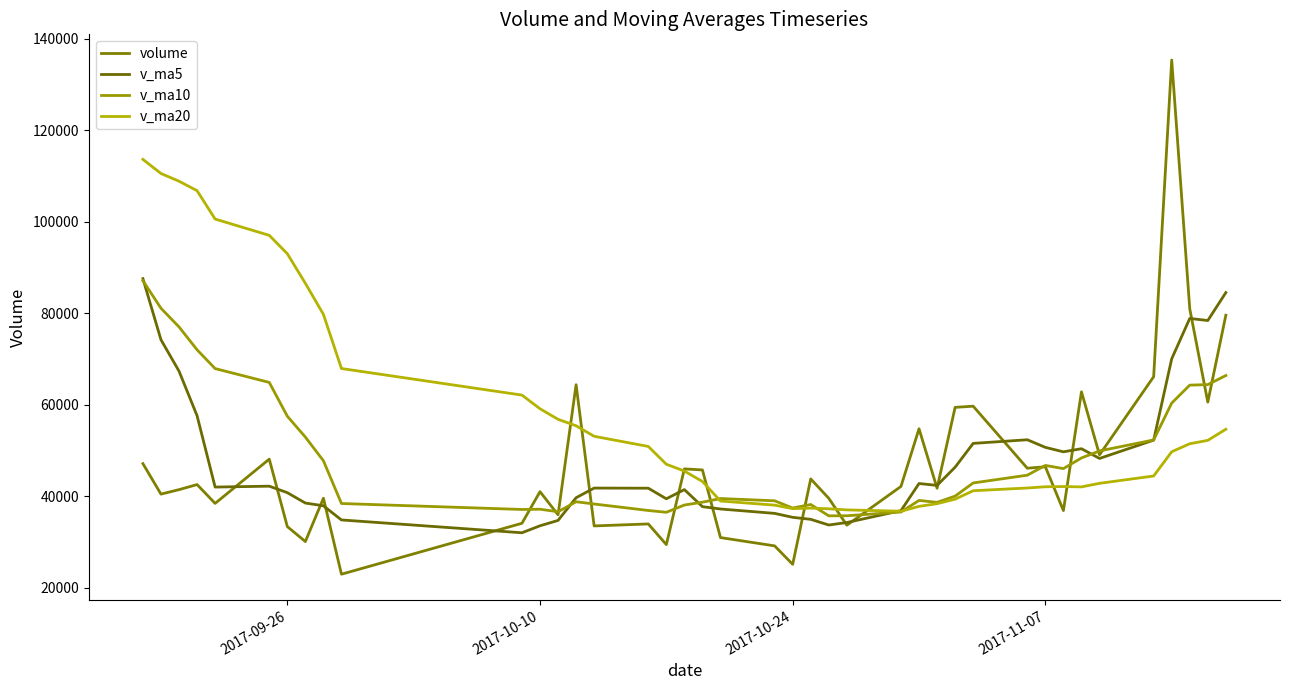

Is this an area chart (filled region under the line)?

No